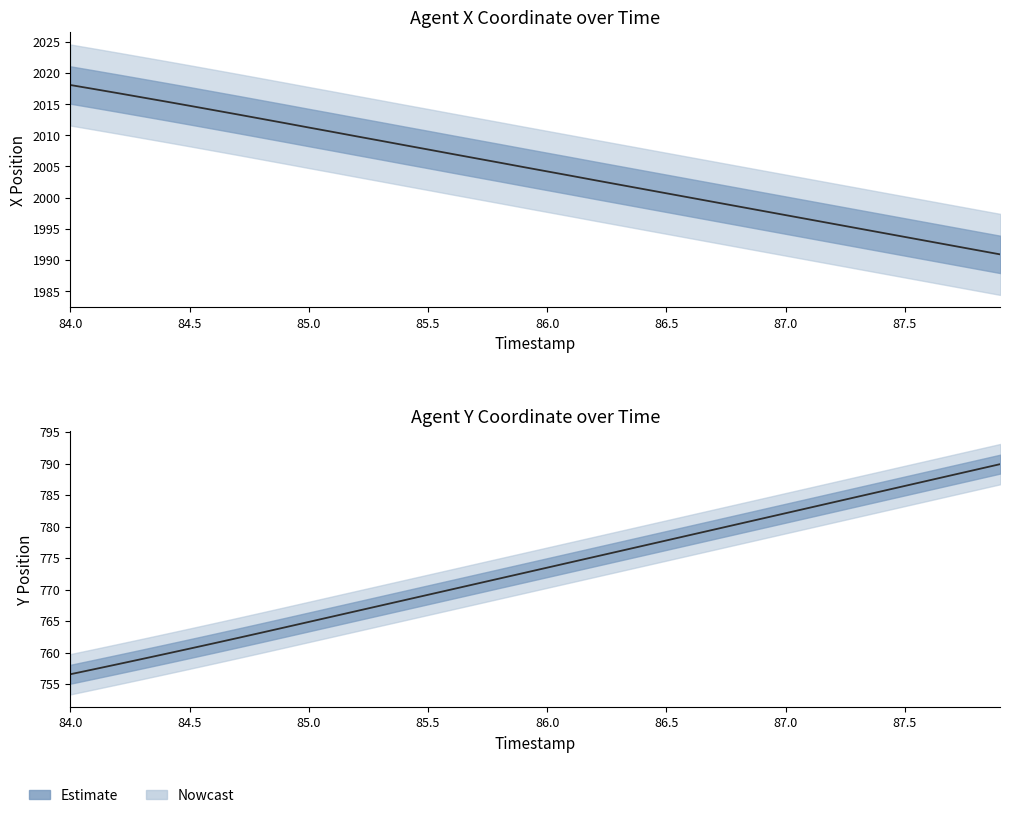

What is the difference between the second highest and minimum values in the Y series?

32.5